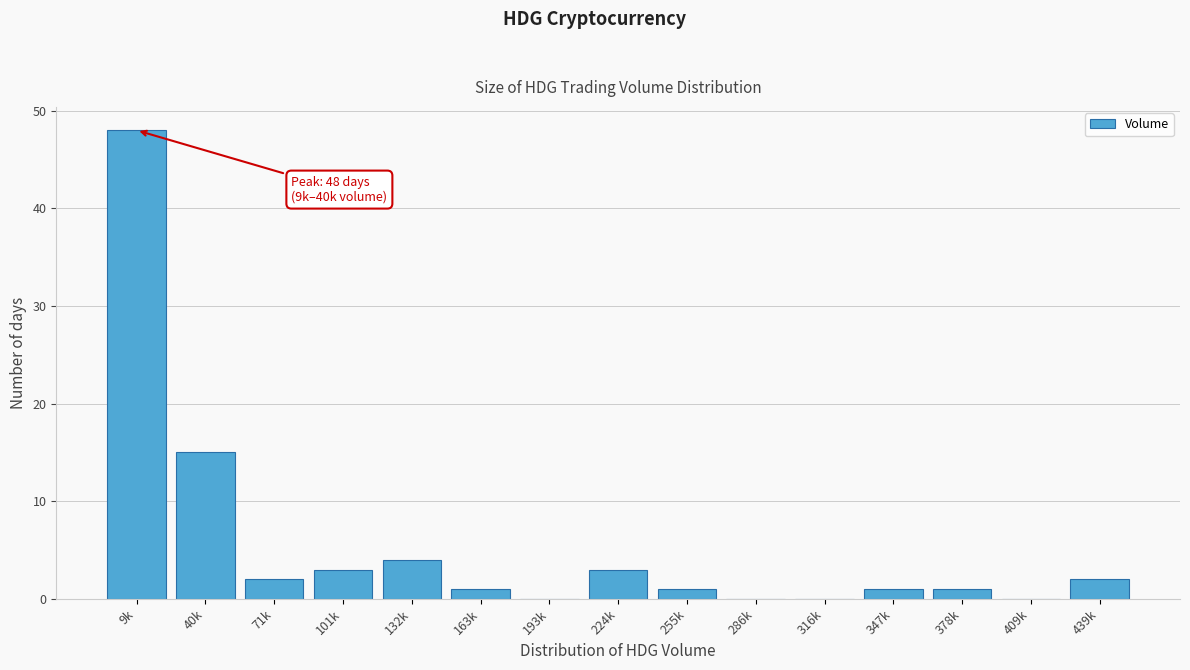

Reading left to right, what are all the values shown in this chart?

9k=48	40k=15	71k=2	101k=3	132k=4	163k=1	193k=0	224k=3	255k=1	286k=0	316k=0	347k=1	378k=1	409k=0	439k=2